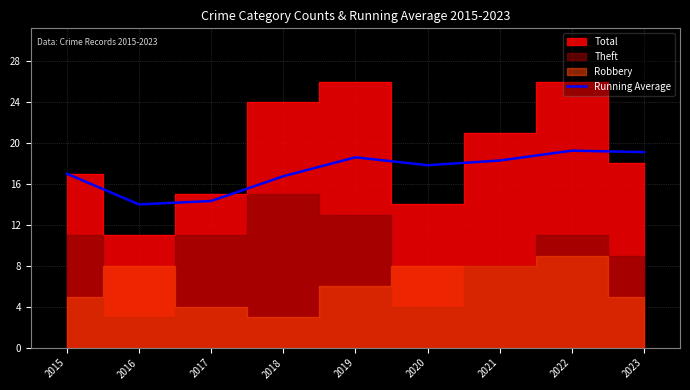

Which label corresponds to the smallest value in the chart?

2016